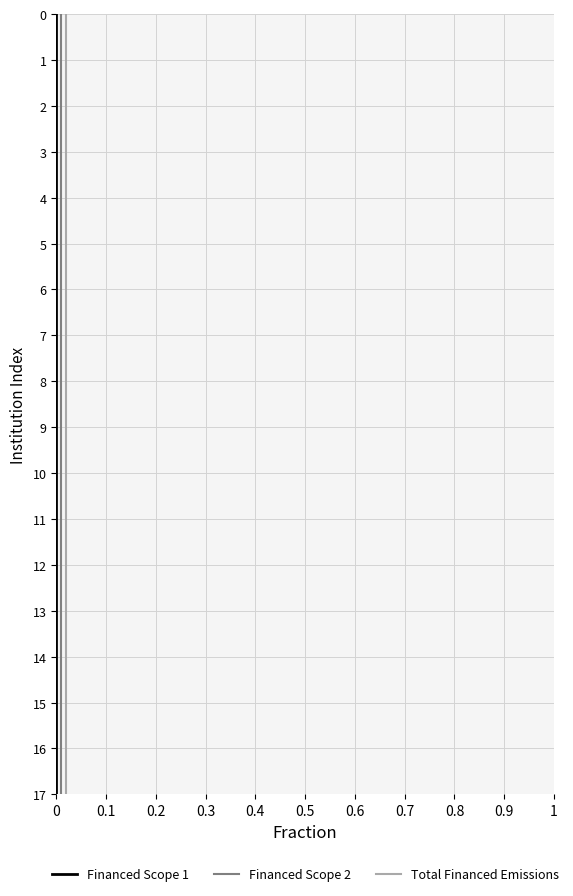

True or false: Financed Scope 1 and Total Financed Emissions cross at least once.

False